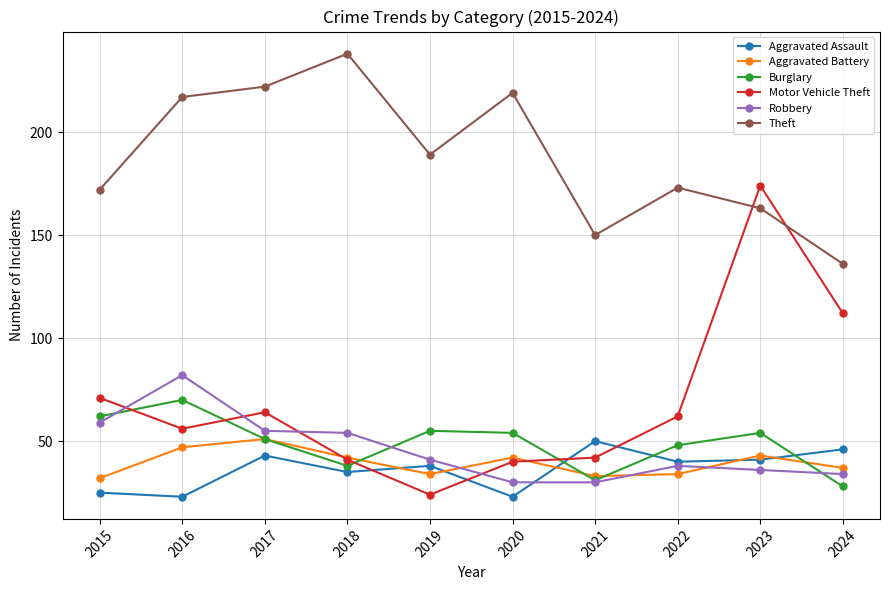

What is the lowest value of the Motor Vehicle Theft series?

24